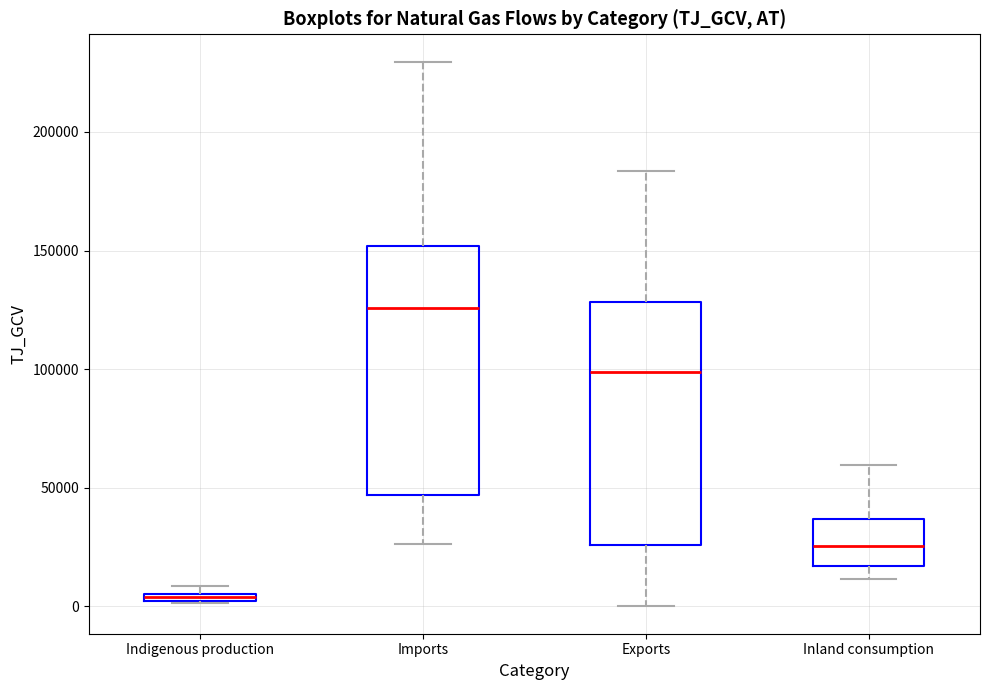

Where does the upper whisker of the box for Inland consumption end on the y-axis? The values are not printed on the chart, so give them approximately, as read against the axis.

60000